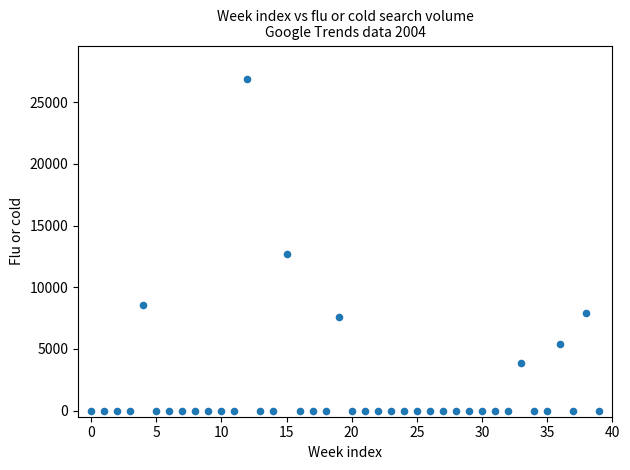

What Y value in the scatter plot is closest to 13458?

12713.0